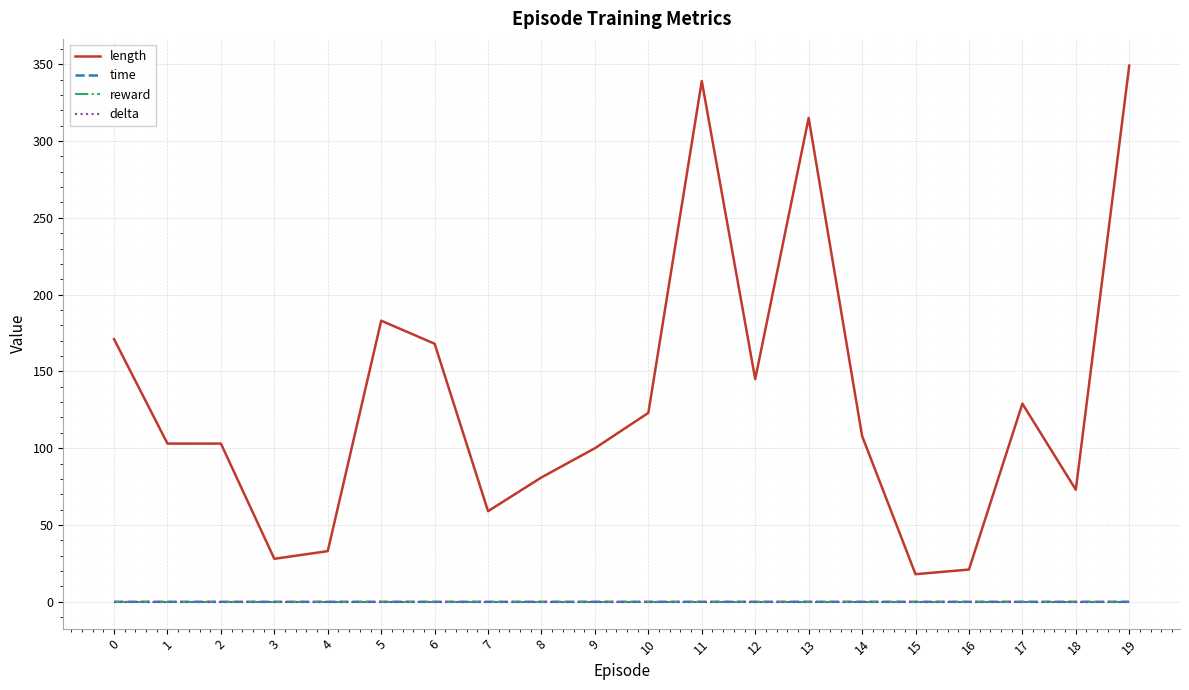

Is this an area chart (filled region under the line)?

No